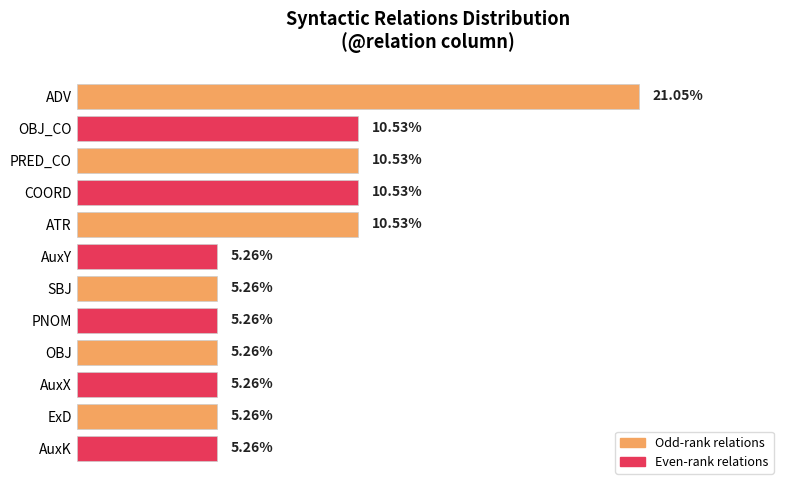

What is the label of the 2nd bar from the bottom?

ExD